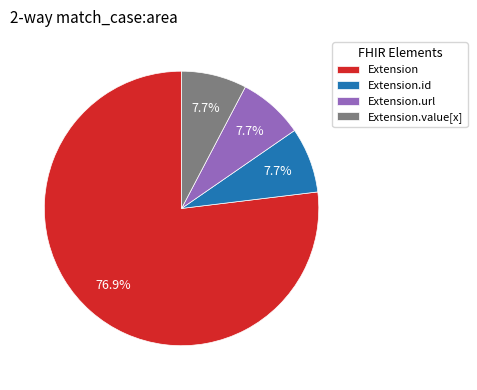

Which category has the biggest portion of the pie?

Extension